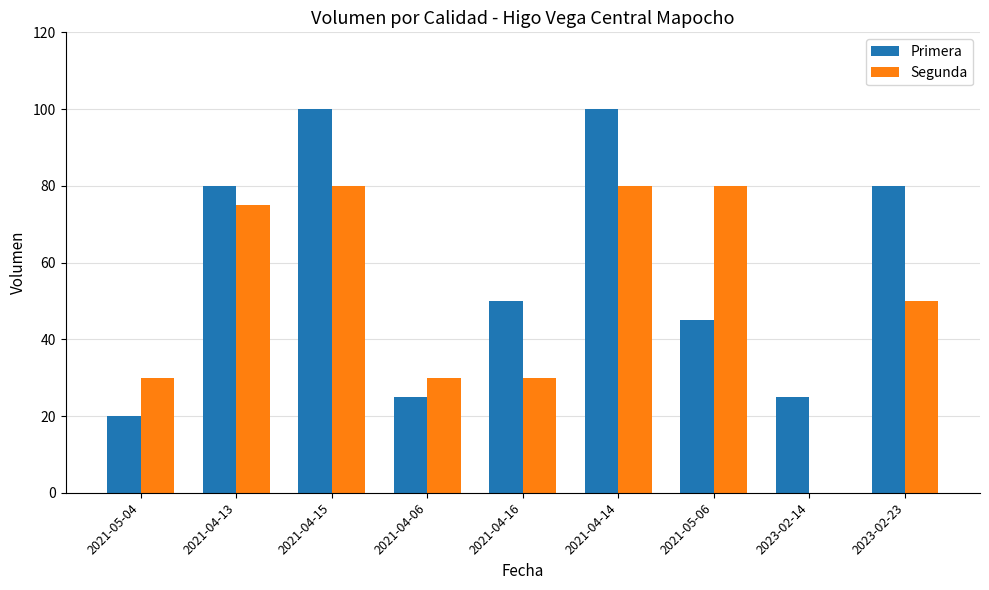

What is the approximate value of Primera at 2021-04-15, to the nearest 10?

100